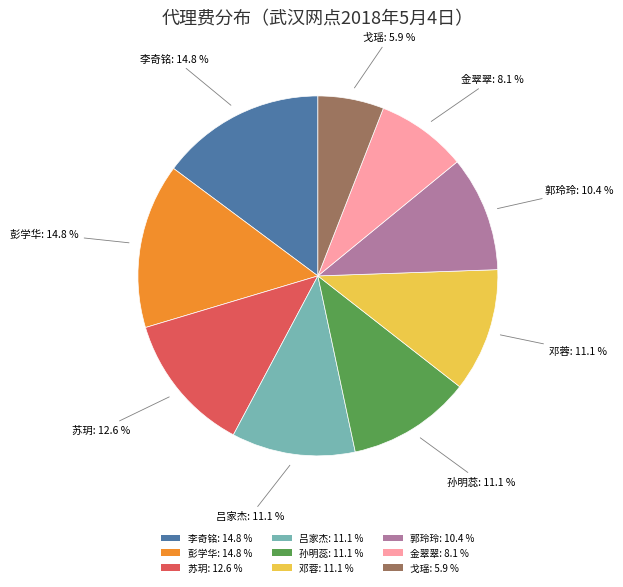

What is the total percentage of 郭玲玲: 10.4 % and 金翠翠: 8.1 %?

18.5%